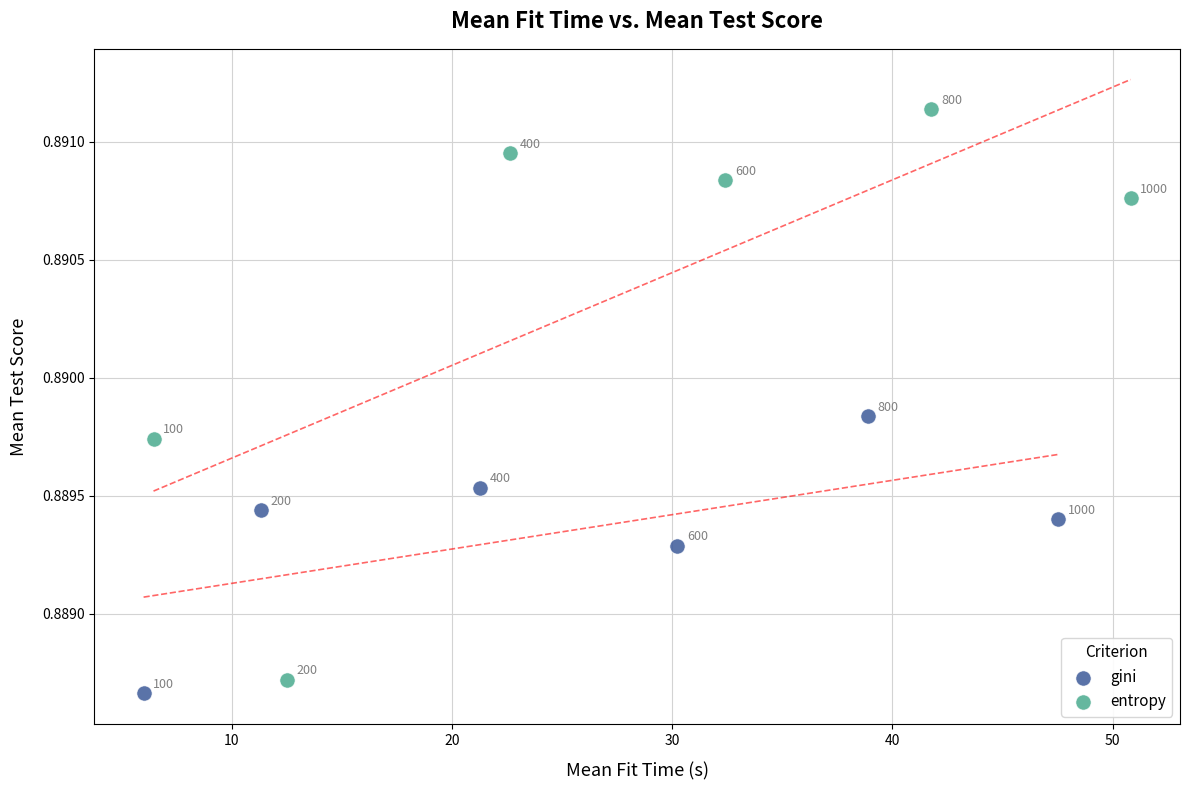

Which series reaches the maximum Y coordinate?

entropy